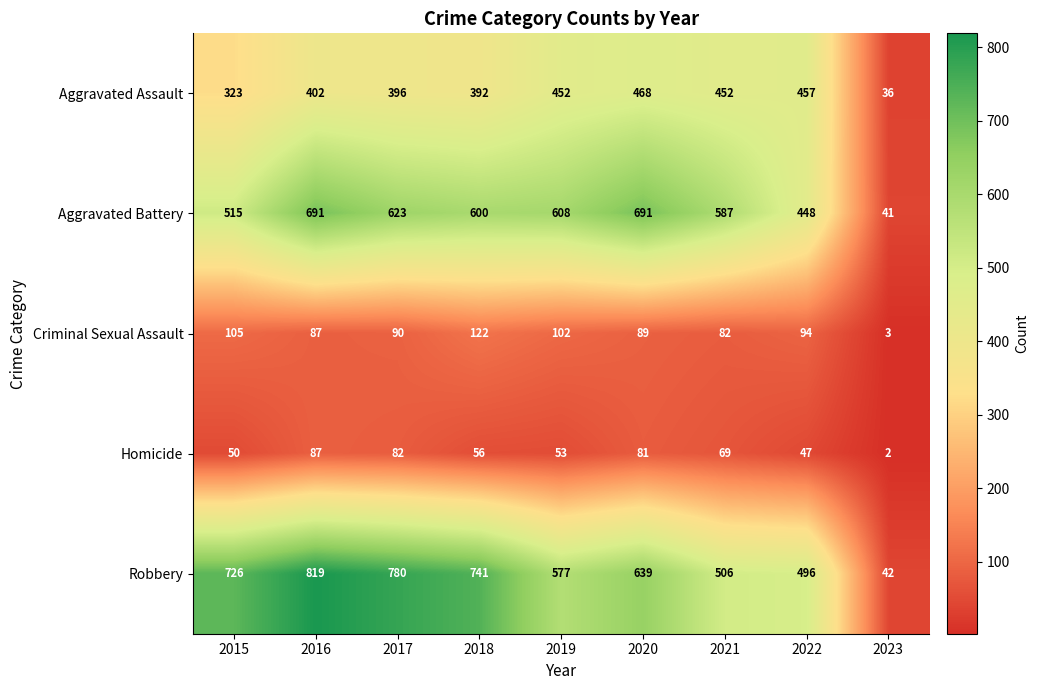

What is the greatest value displayed?

819